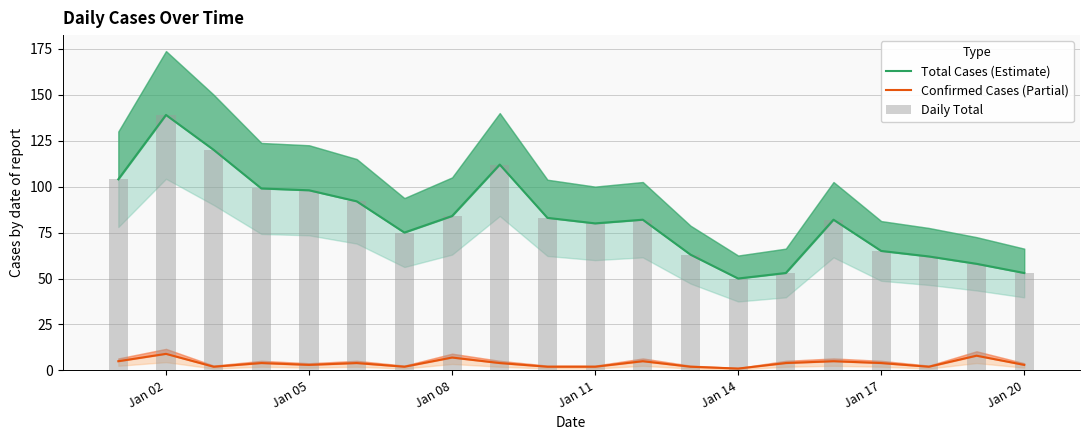

What is the smallest value displayed?

1